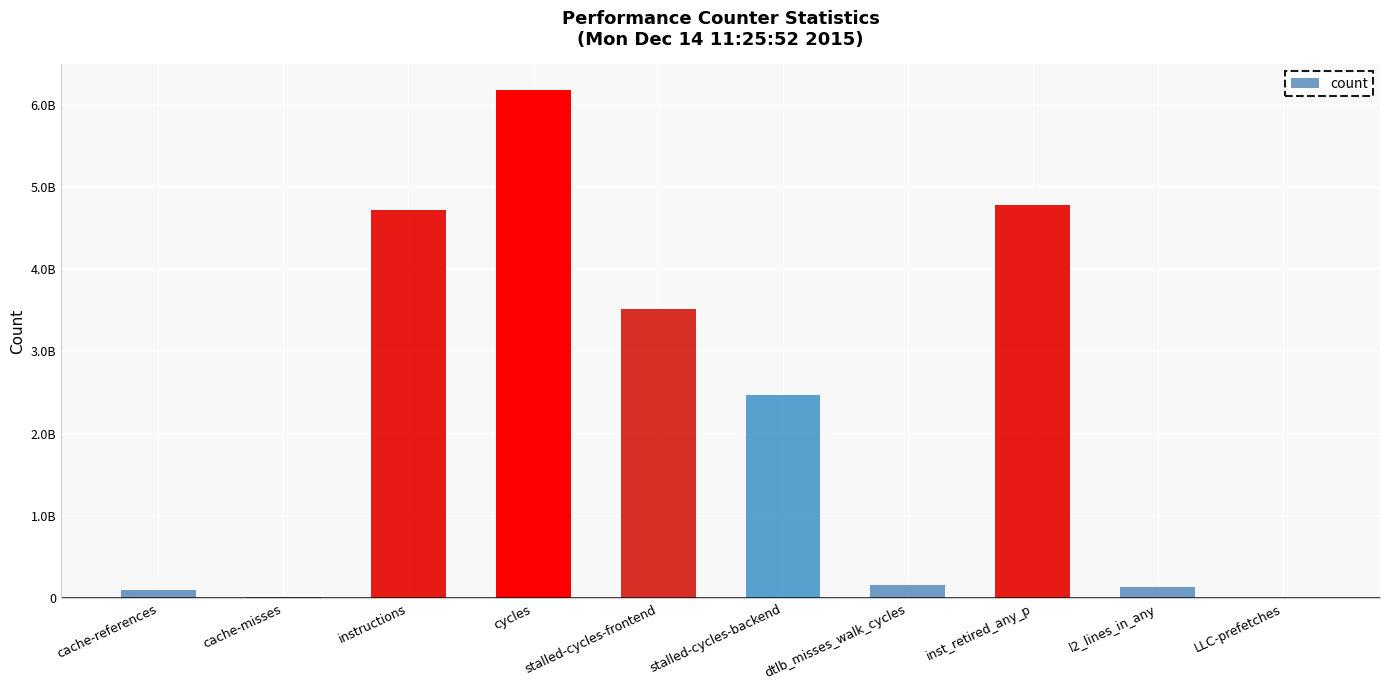

What is the ratio of the value at stalled-cycles-backend to the value at cycles?

0.4